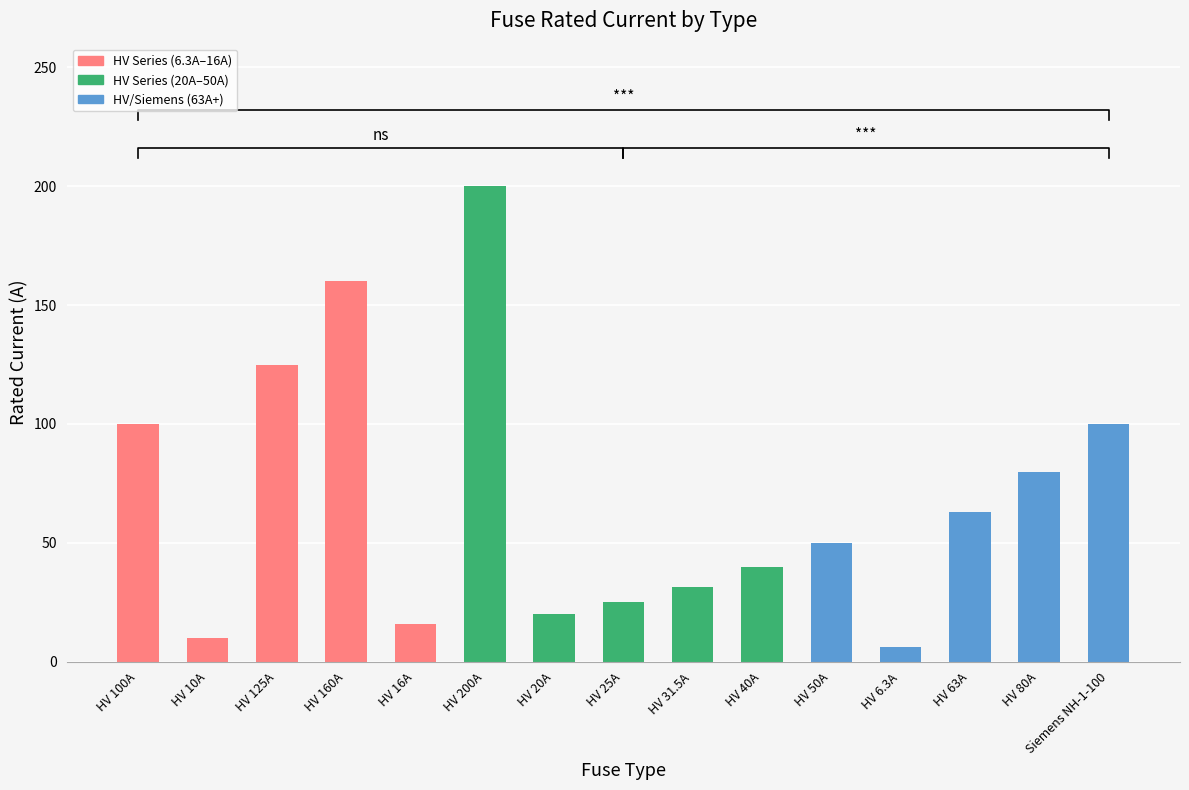

List the labels in order of value, smallest first.

HV 6.3A, HV 10A, HV 16A, HV 20A, HV 25A, HV 31.5A, HV 40A, HV 50A, HV 63A, HV 80A, HV 100A, Siemens NH-1-100, HV 125A, HV 160A, HV 200A